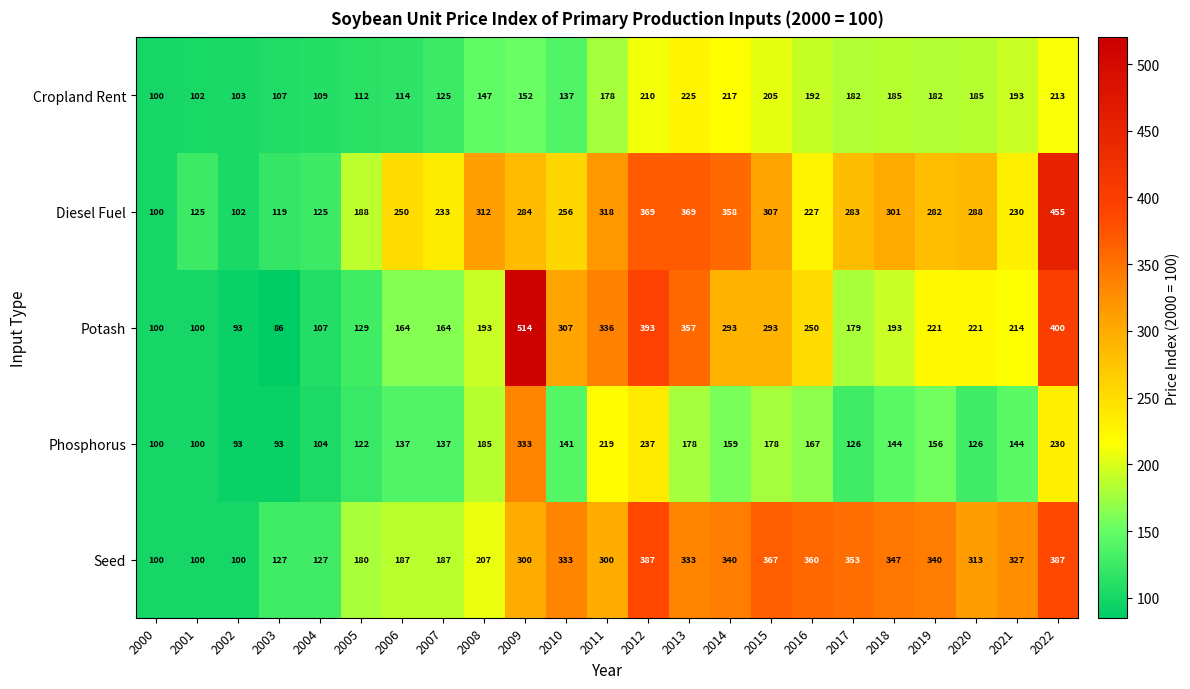

The value of Diesel Fuel at 2007 is 233. True or false?

True